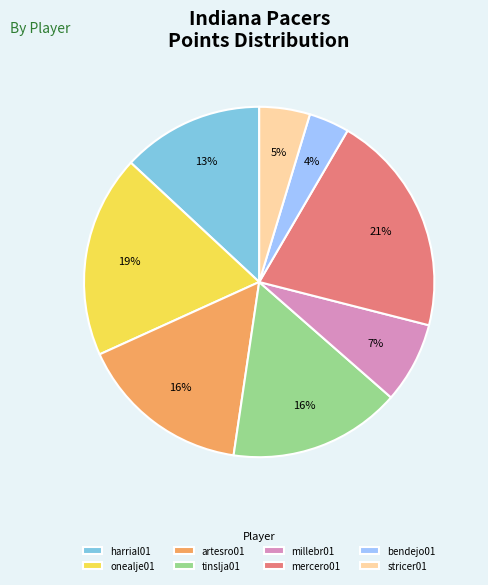

How many slices are in this pie chart?

8